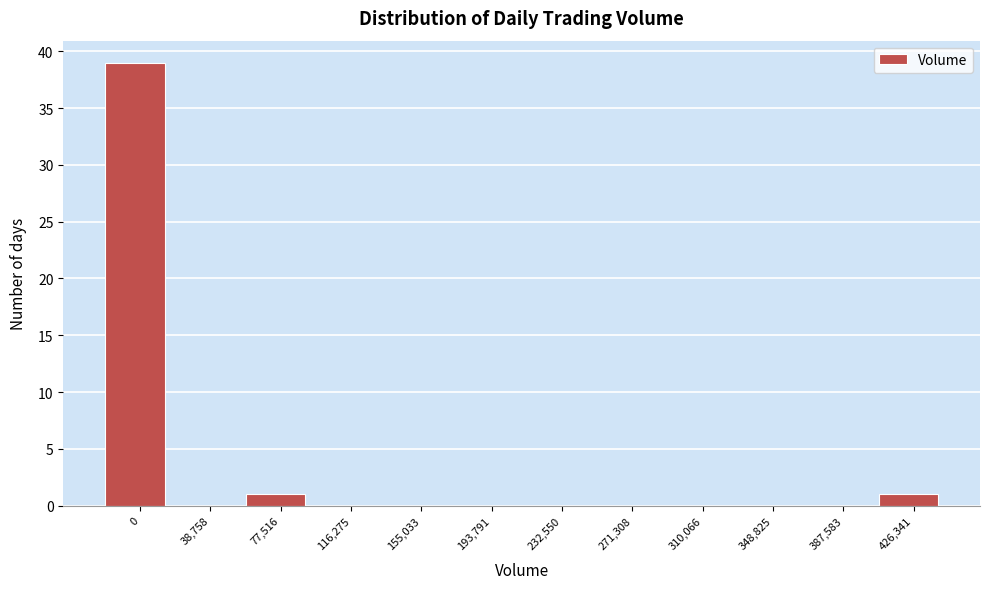

Reading left to right, what are all the values shown in this chart?

0=39	38,758=0	77,516=1	116,275=0	155,033=0	193,791=0	232,550=0	271,308=0	310,066=0	348,825=0	387,583=0	426,341=1